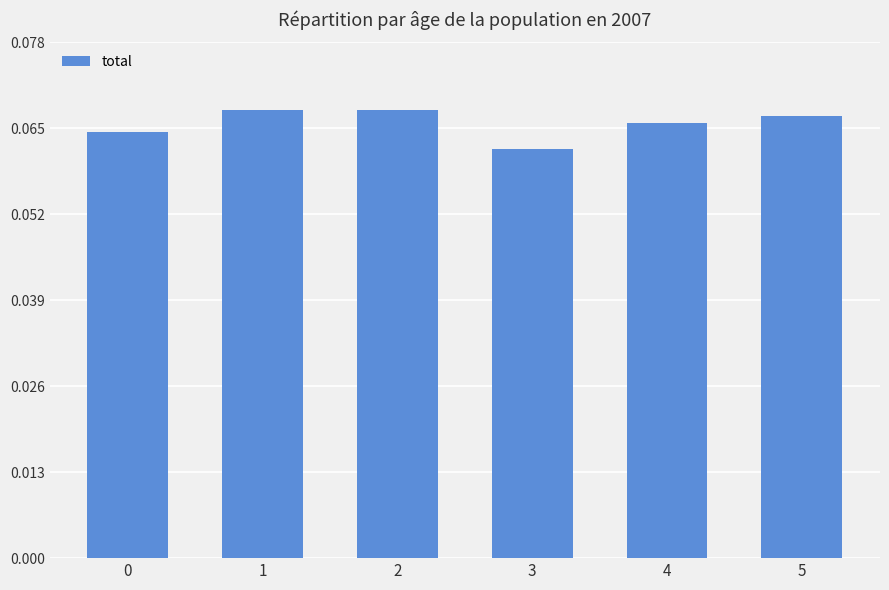

Which label corresponds to the smallest value in the chart?

3